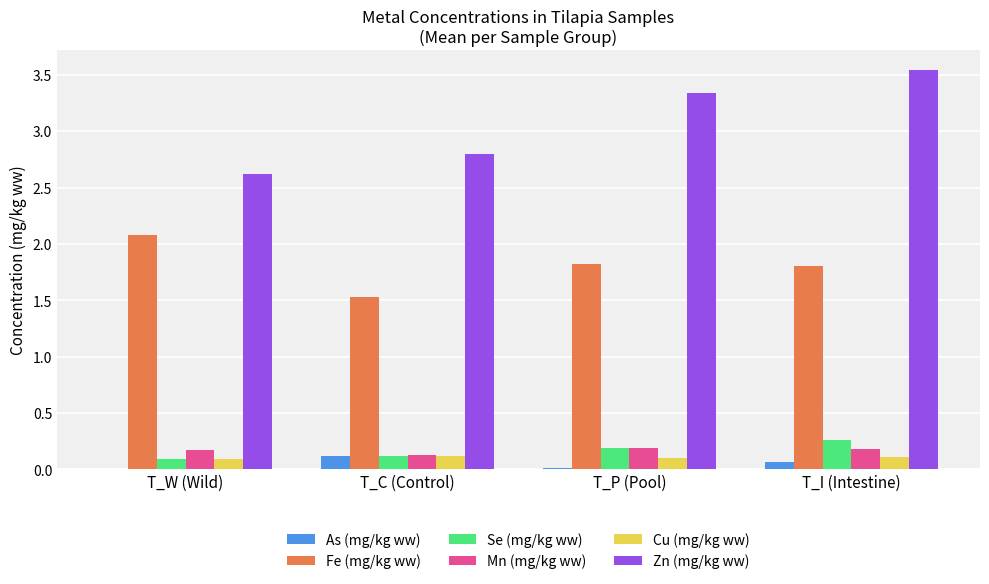

At which label is Zn (mg/kg ww) closest to 3?

T_C (Control)